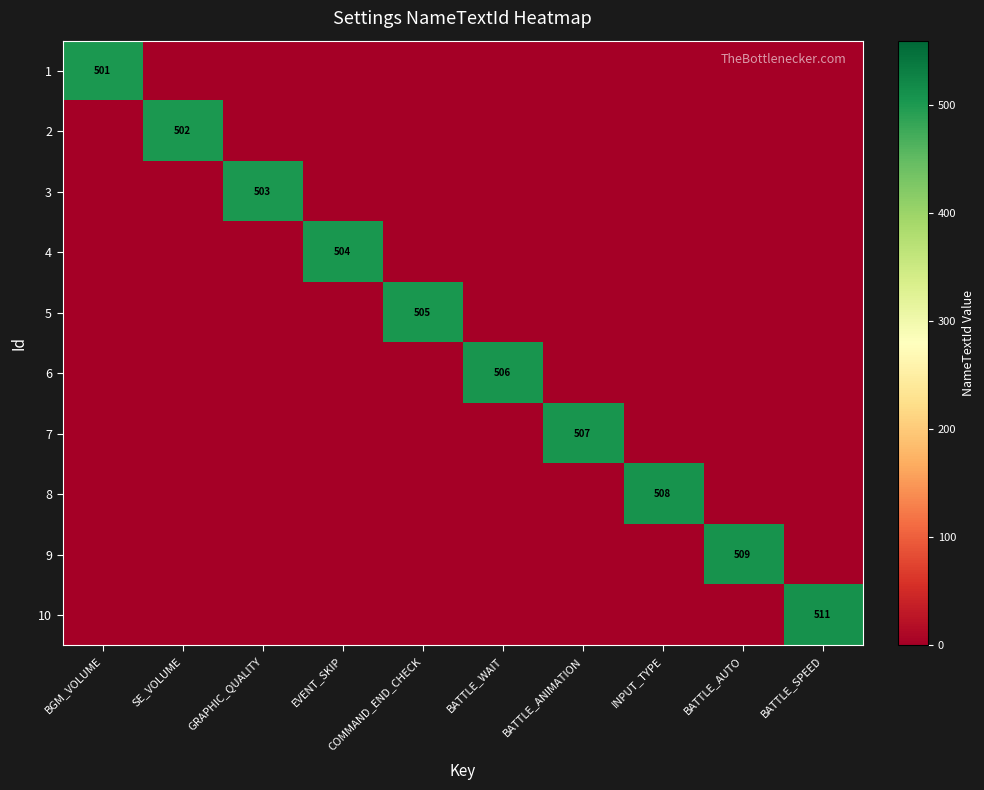

How many categories are shown in the chart?

10